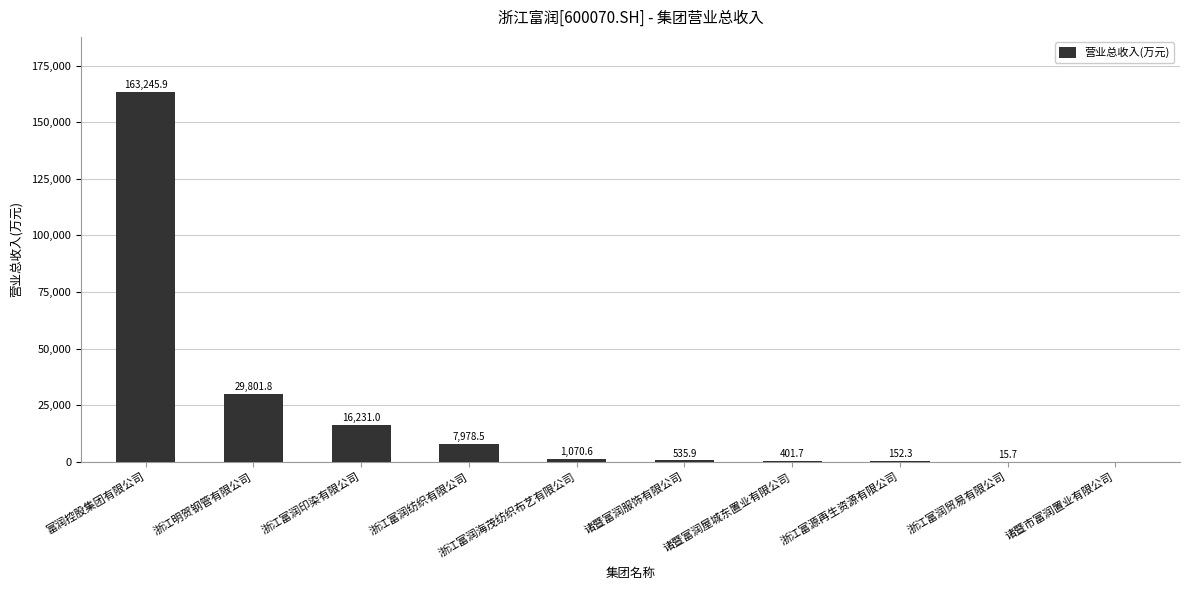

Count the number of data series in this chart.

1